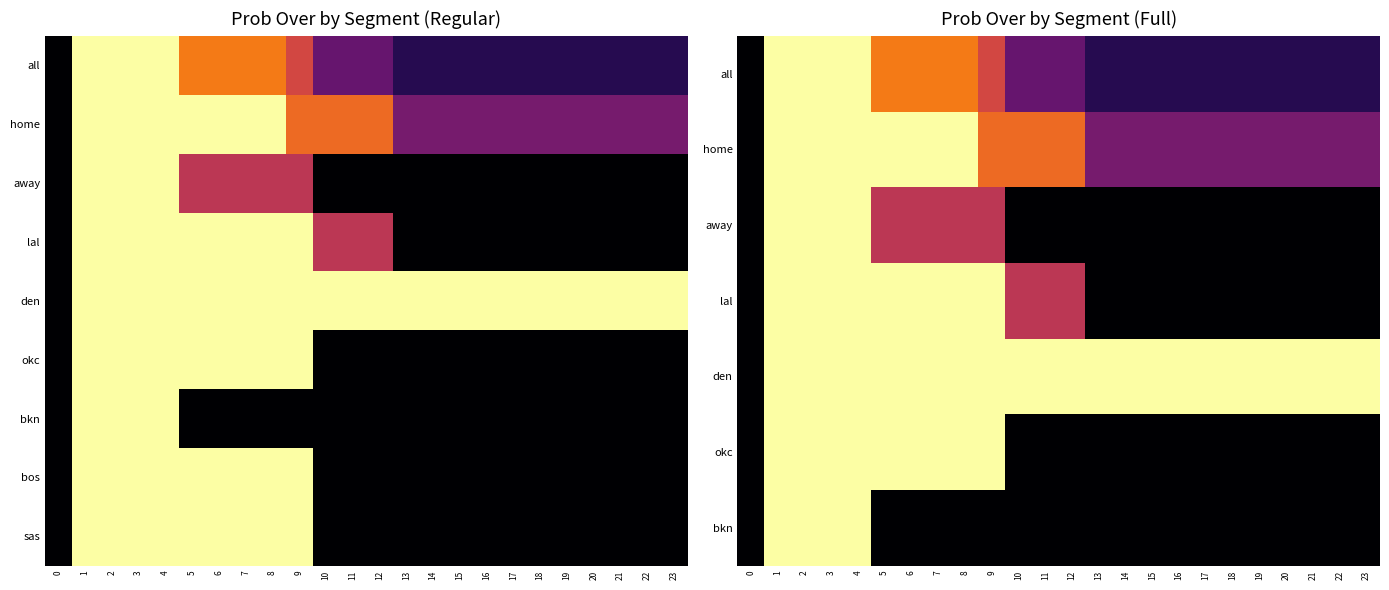

What is the total value across all series at 17?

147